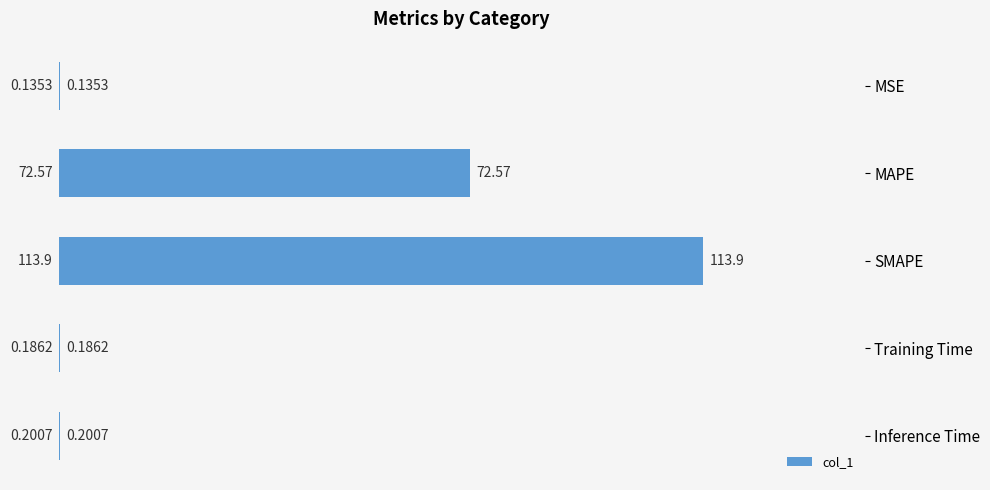

What is the sum of the values at MAPE and MSE?

72.7